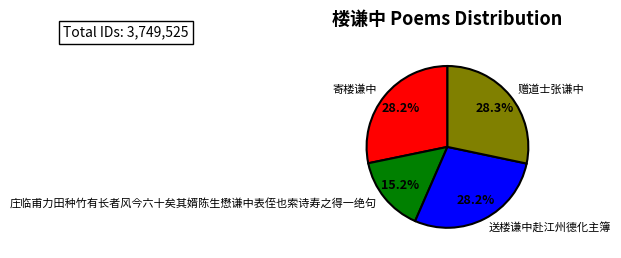

Is 寄楼谦中 the majority of the pie?

No